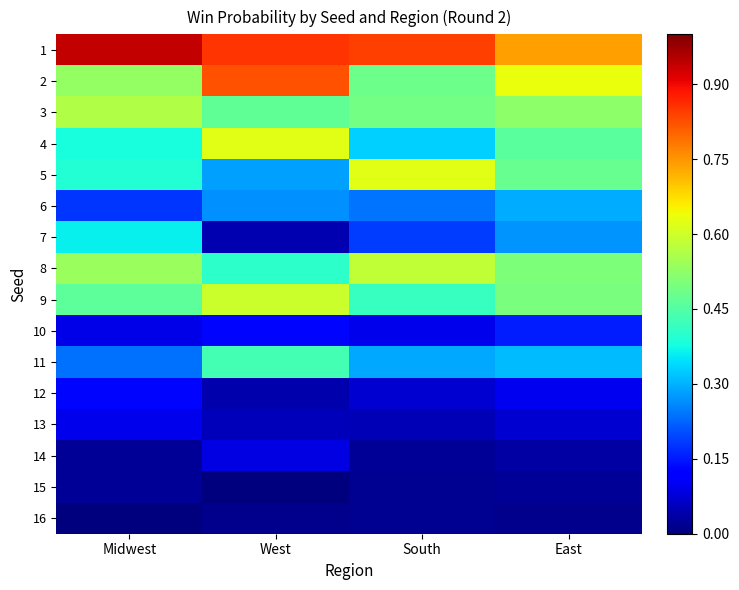

How many data points does each series have?

4